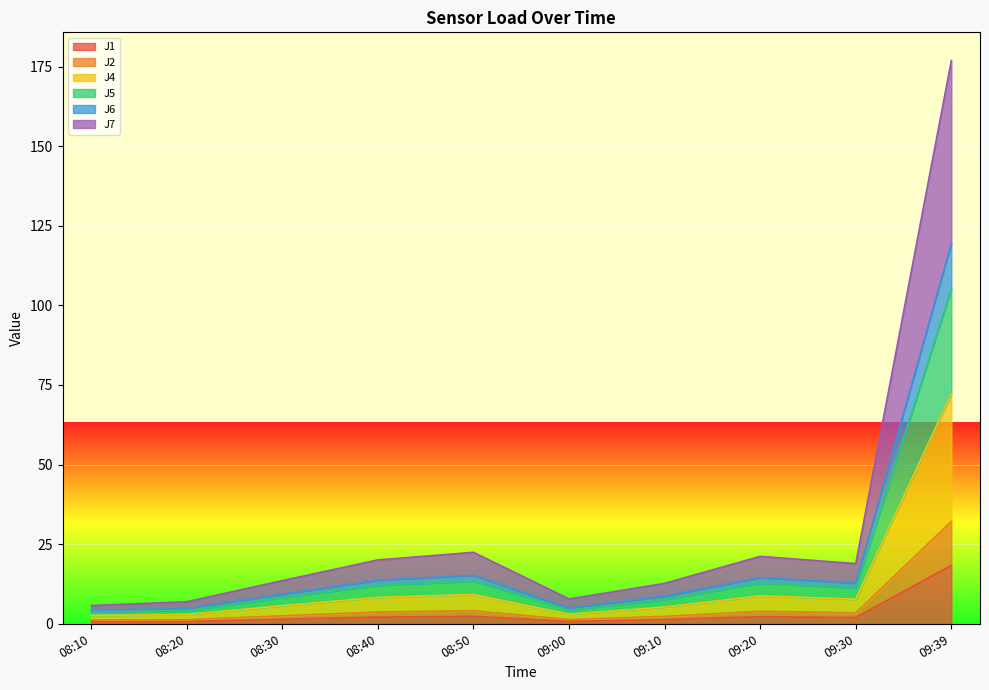

Where is the first local minimum for J5?

09:00